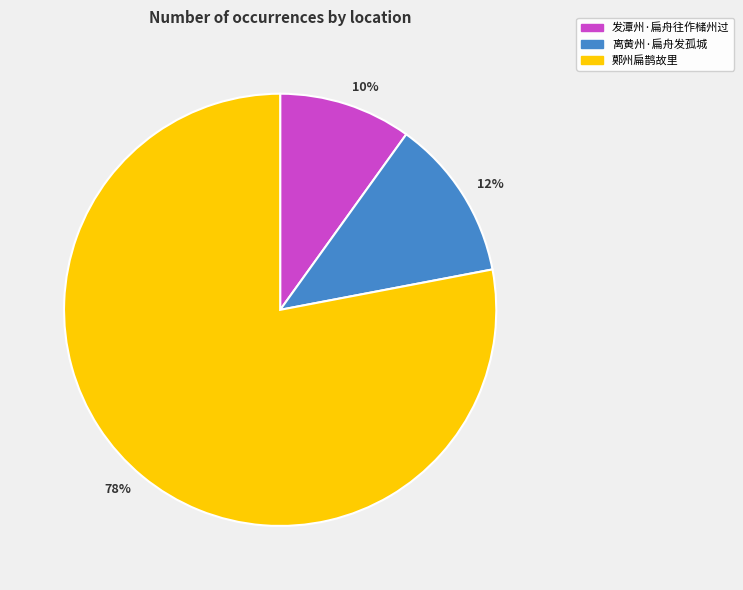

True or false: 离黄州·扁舟发孤城 accounts for 5% of the total.

False